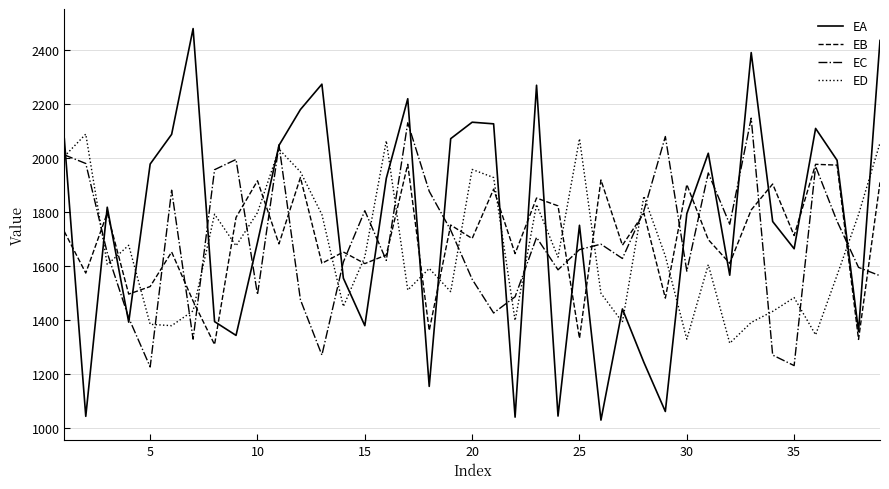

What is the maximum value shown in the chart?

2479